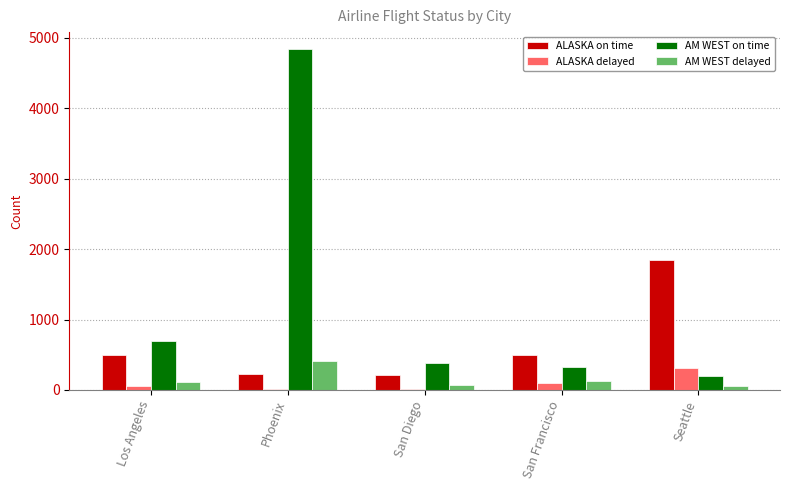

What is the highest value of the ALASKA delayed series?

305